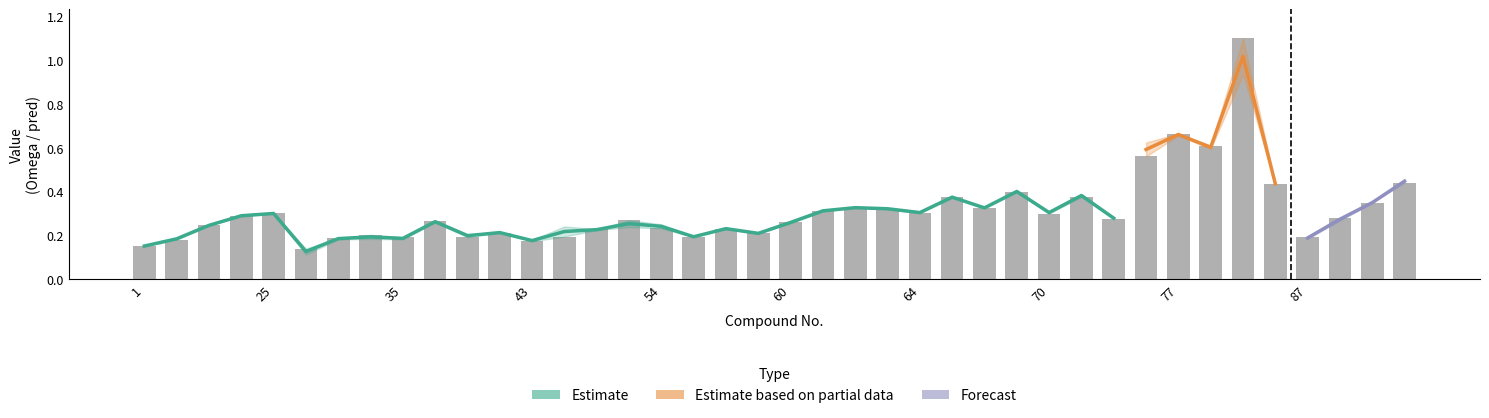

What is the total value across all series at 41?

0.6